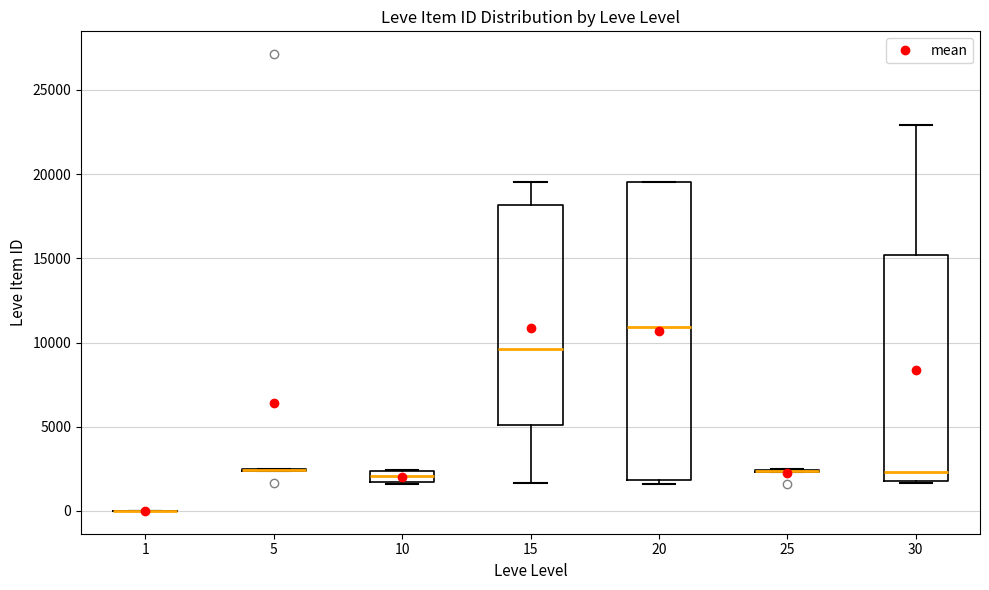

Where does the upper whisker of the box at x = 15 end on the y-axis? The values are not printed on the chart, so give them approximately, as read against the axis.

19500